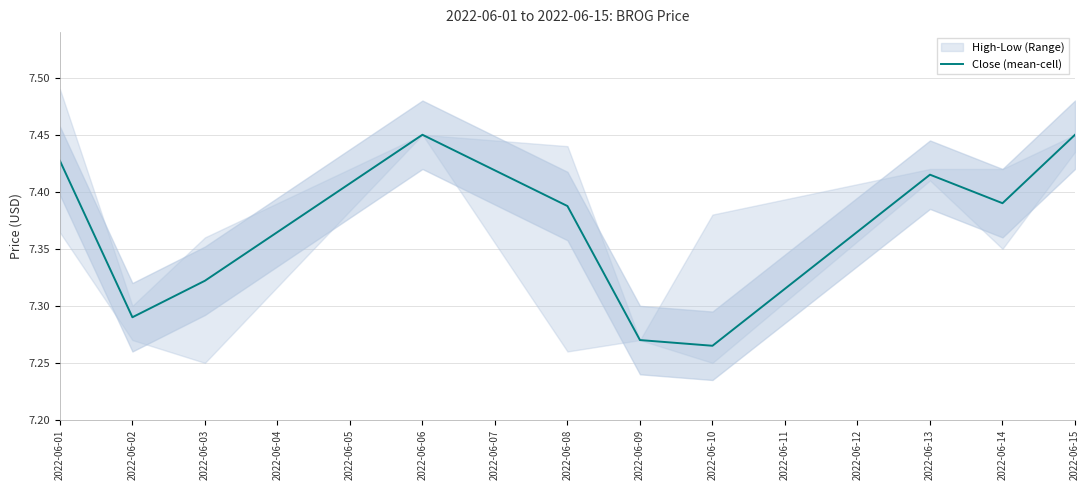

The Close (mean-cell) series shows 2.8 at 2022-06-14. True or false?

False